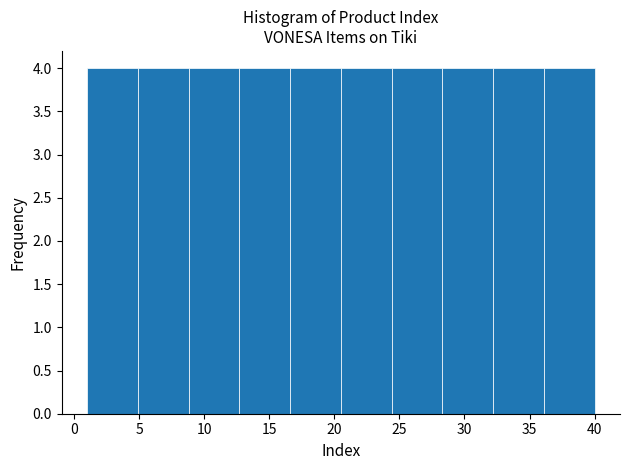

Reading left to right, list every bar in this chart as the range it spans on the x-axis followed by its height. Neither the bar edges nor the heights are printed on the chart, so give them approximately, as read against the axes.

1.0 to 4.9: 4
4.9 to 8.8: 4
8.8 to 12.7: 4
12.7 to 16.6: 4
16.6 to 20.5: 4
20.5 to 24.4: 4
24.4 to 28.3: 4
28.3 to 32.2: 4
32.2 to 36.1: 4
36.1 to 40.0: 4